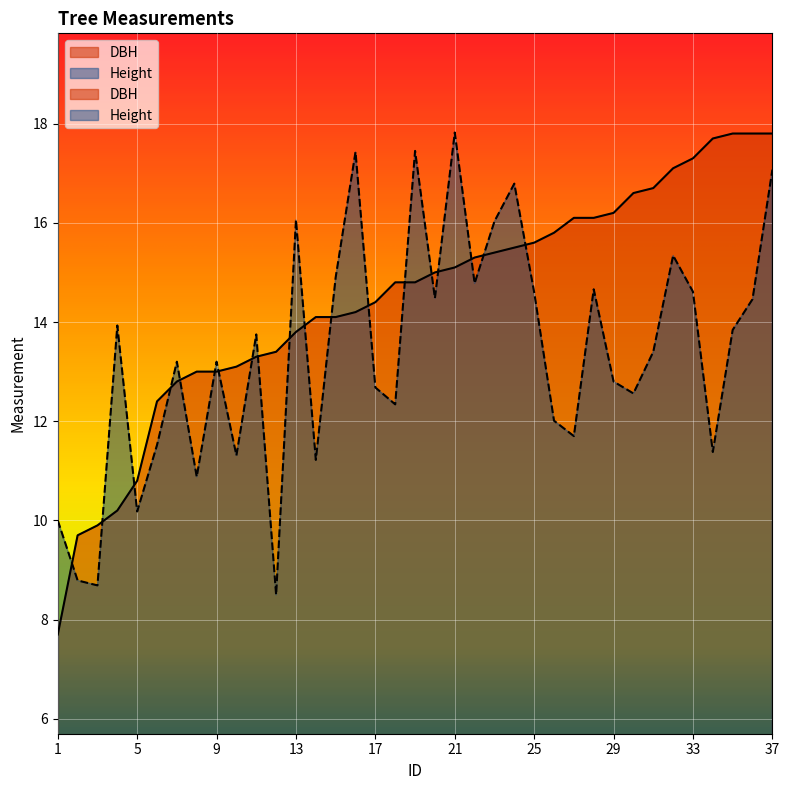

What is the value of the DBH point at the 31st from the left?

16.7